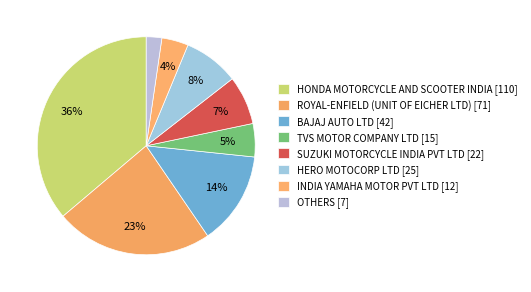

How many slices are in this pie chart?

8